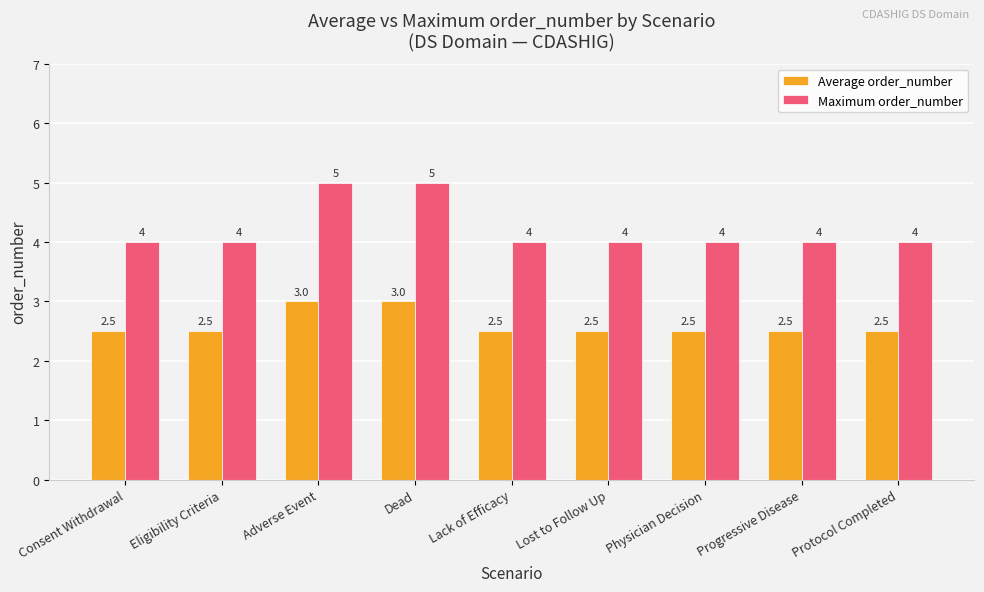

The Maximum order_number series shows 6.8 at Progressive Disease. True or false?

False